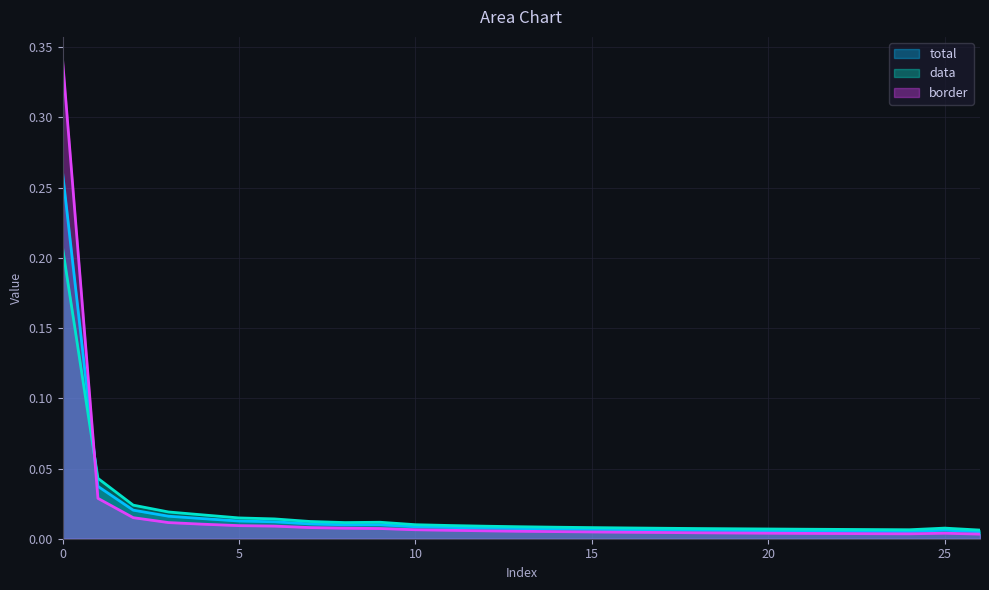

Where is total nearest to the value 0?

26